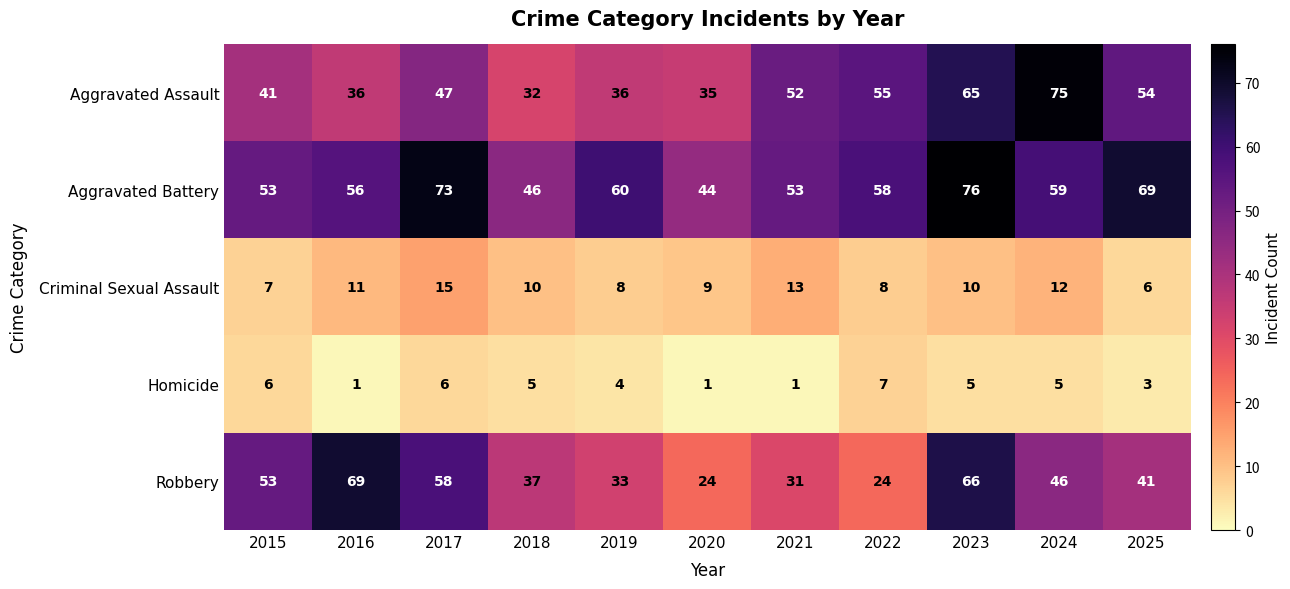

What is the sum of the Robbery values at 2024 and 2019?

79